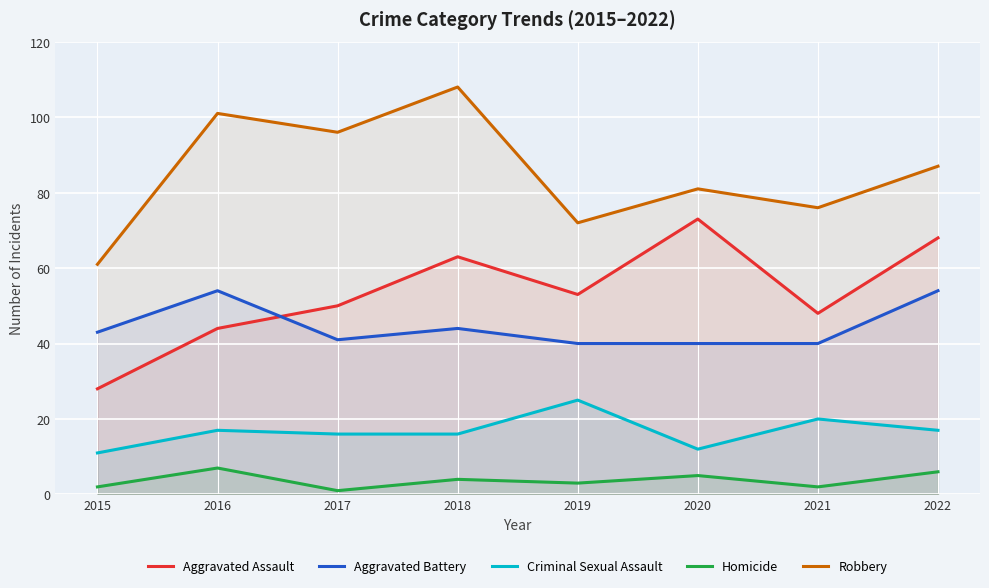

List the labels in order of Homicide value, smallest first.

2017, 2015, 2021, 2019, 2018, 2020, 2022, 2016